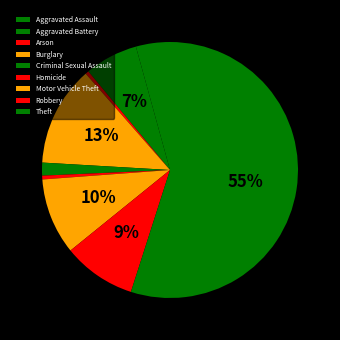

Between Motor Vehicle Theft and Arson, which is larger?

Motor Vehicle Theft